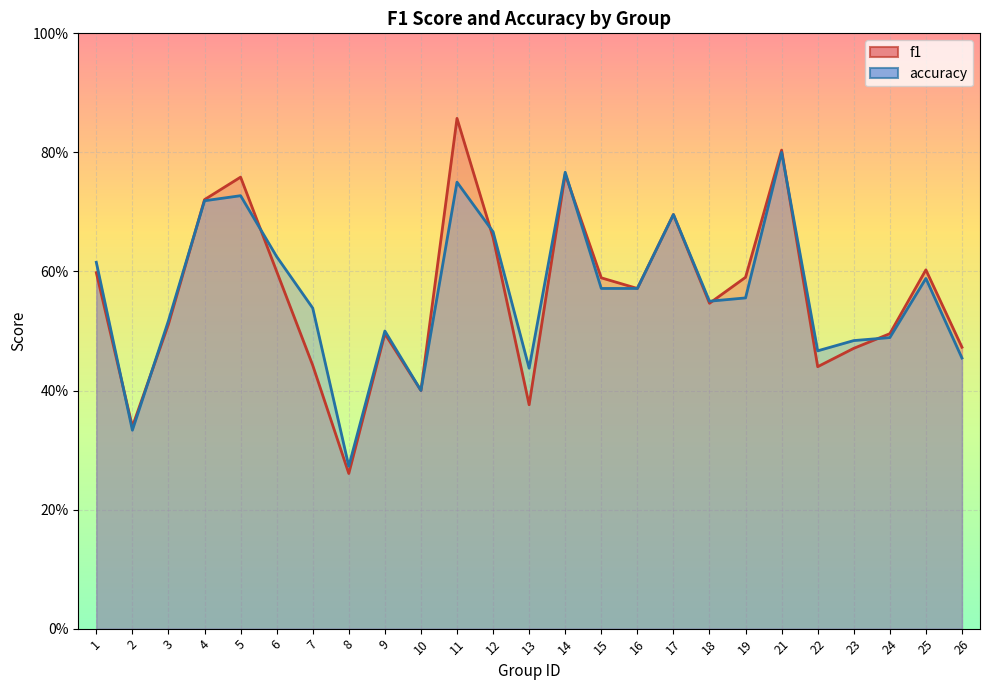

Reading right to left, what are all the values shown in this chart?

f1: 26=0.5	25=0.6	24=0.5	23=0.5	22=0.4	21=0.8	19=0.6	18=0.5	17=0.7	16=0.6	15=0.6	14=0.8	13=0.4	12=0.7	11=0.9	10=0.4	9=0.5	8=0.3	7=0.4	6=0.6	5=0.8	4=0.7	3=0.5	2=0.3	1=0.6
accuracy: 26=0.5	25=0.6	24=0.5	23=0.5	22=0.5	21=0.8	19=0.6	18=0.6	17=0.7	16=0.6	15=0.6	14=0.8	13=0.4	12=0.7	11=0.8	10=0.4	9=0.5	8=0.3	7=0.5	6=0.6	5=0.7	4=0.7	3=0.5	2=0.3	1=0.6